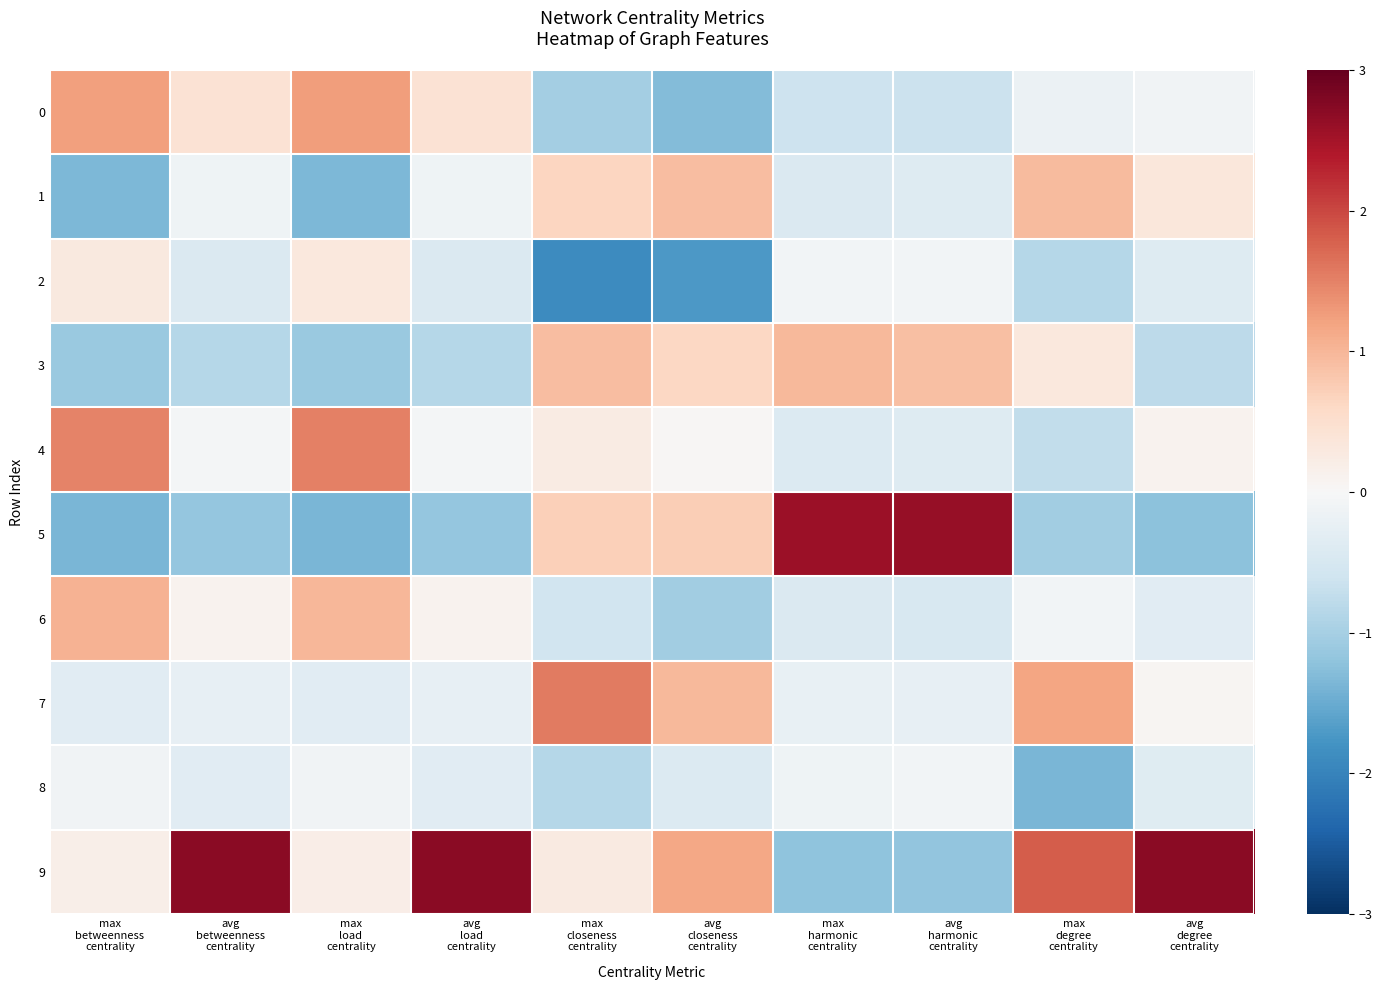

Which series has the largest total across all categories?

9